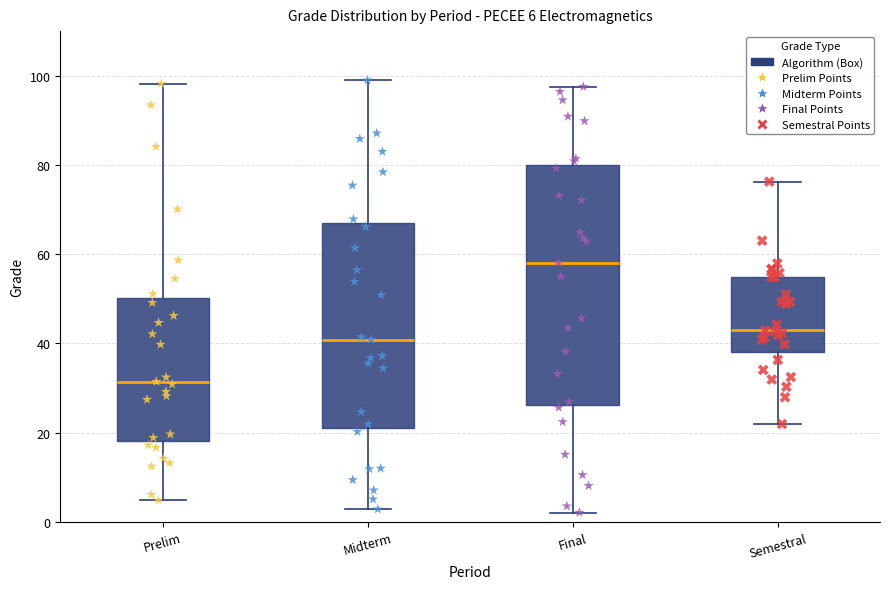

Which box is the tallest, from its lower edge to its upper edge?

Final